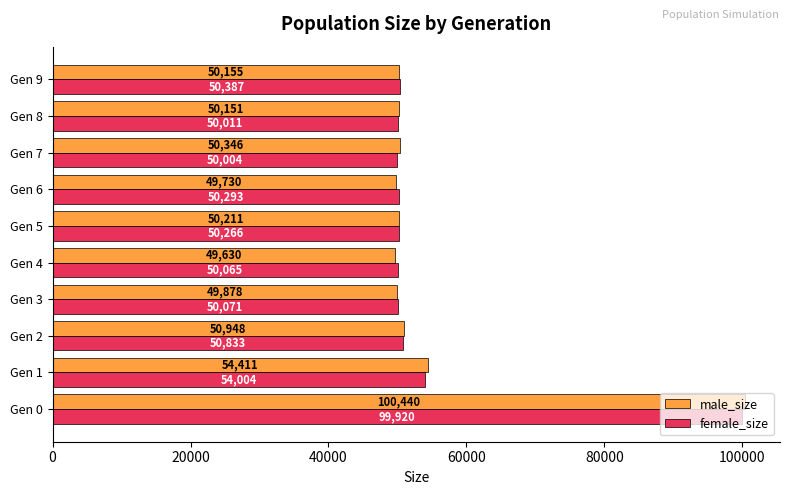

At Gen 9, list the series in order from largest to smallest.

female_size, male_size